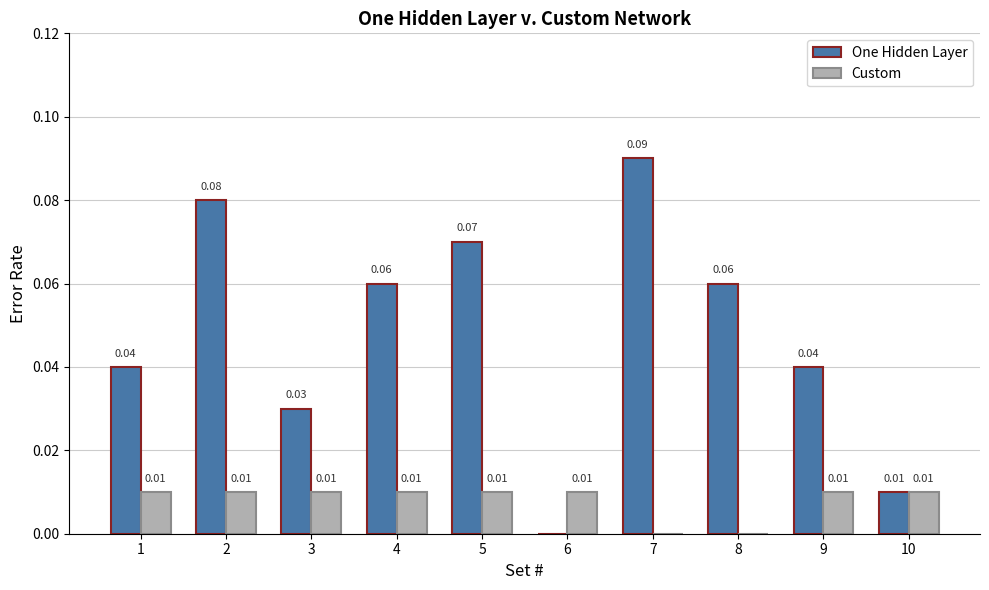

Which series changed the most between 1 and 3?

One Hidden Layer